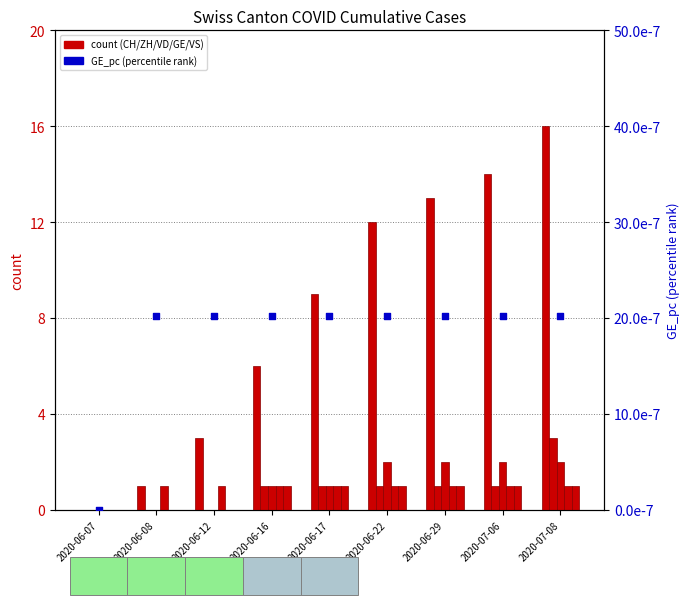

Which series contains the highest Y value?

CH